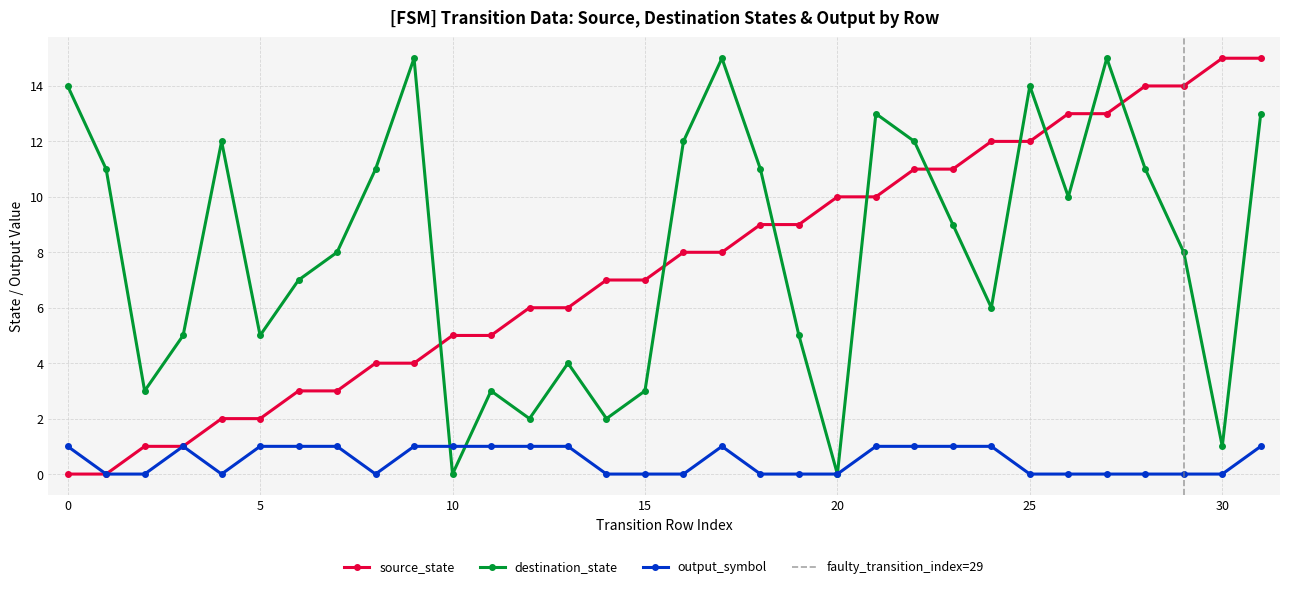

How many lines are shown in the chart?

3